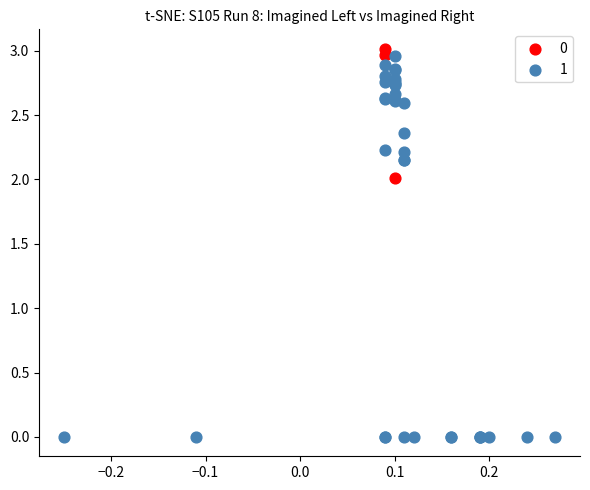

Which series contains the highest Y value?

0